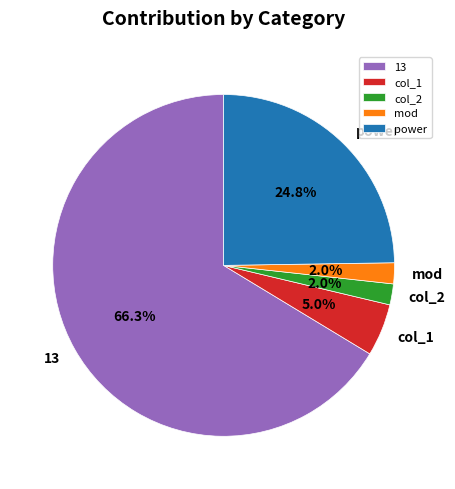

The mod slice represents 13% of the pie. True or false?

False